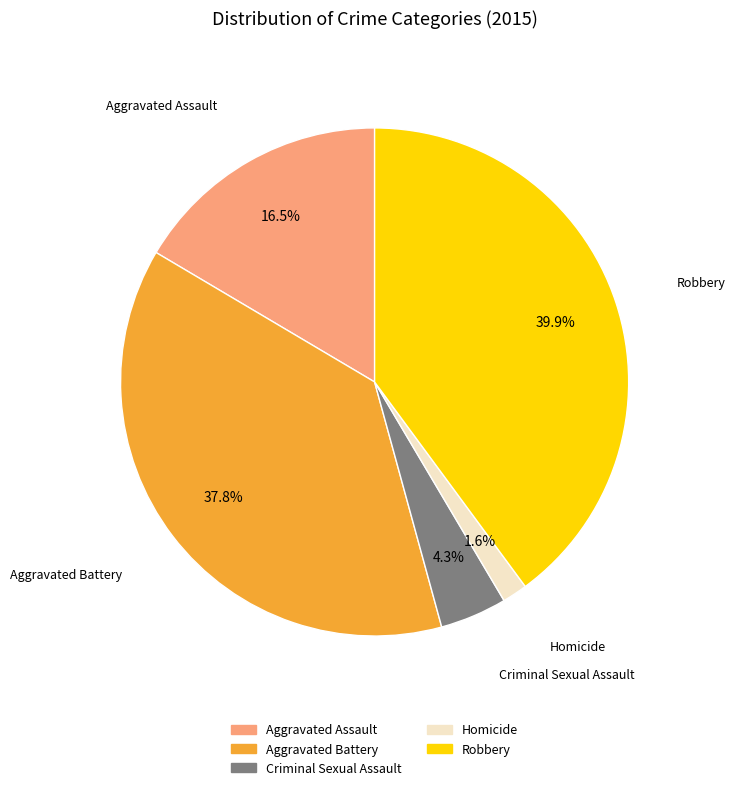

How many slices are in this pie chart?

5